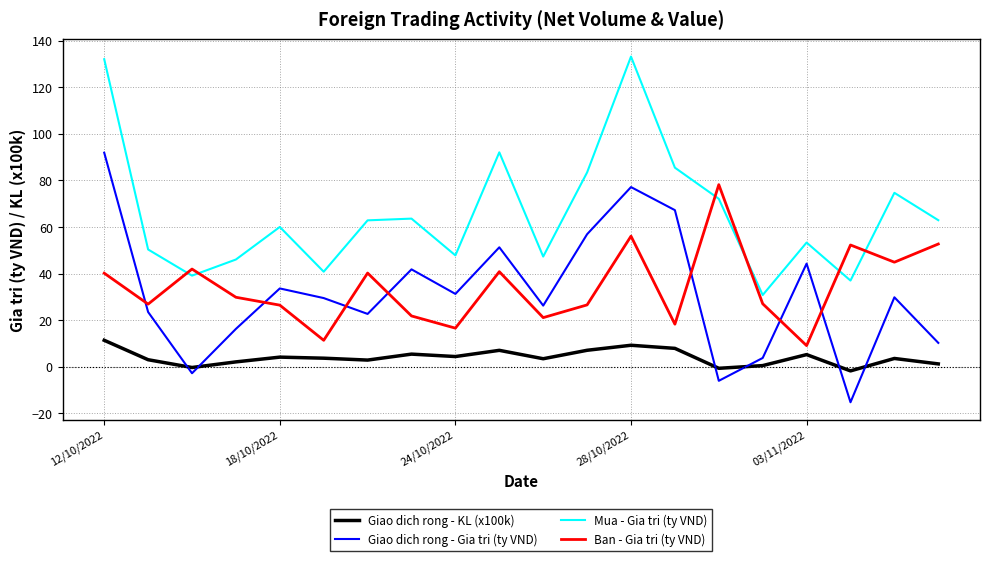

What is the difference between the maximum and minimum values in the Giao dich rong - Gia tri (ty VND) series?

107.2